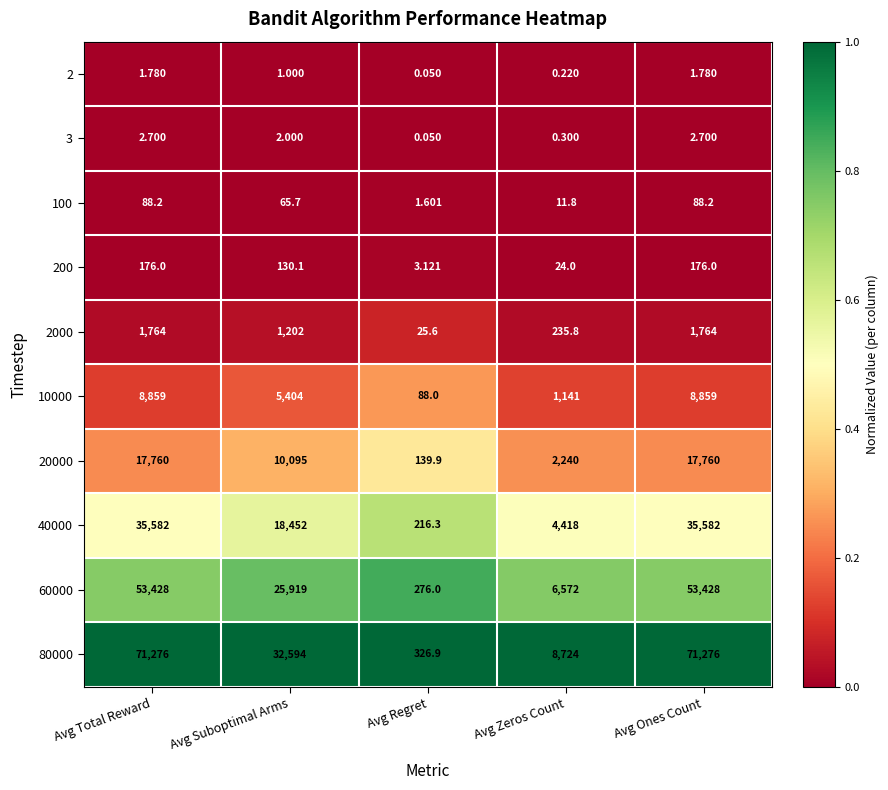

Which category has the lowest value in the 100 series?

Avg Regret